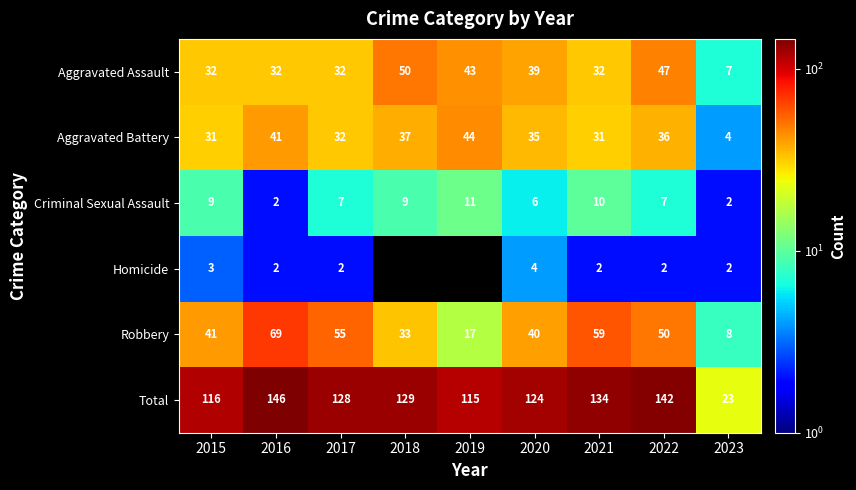

What is the difference between the highest and lowest values at 2019?

115